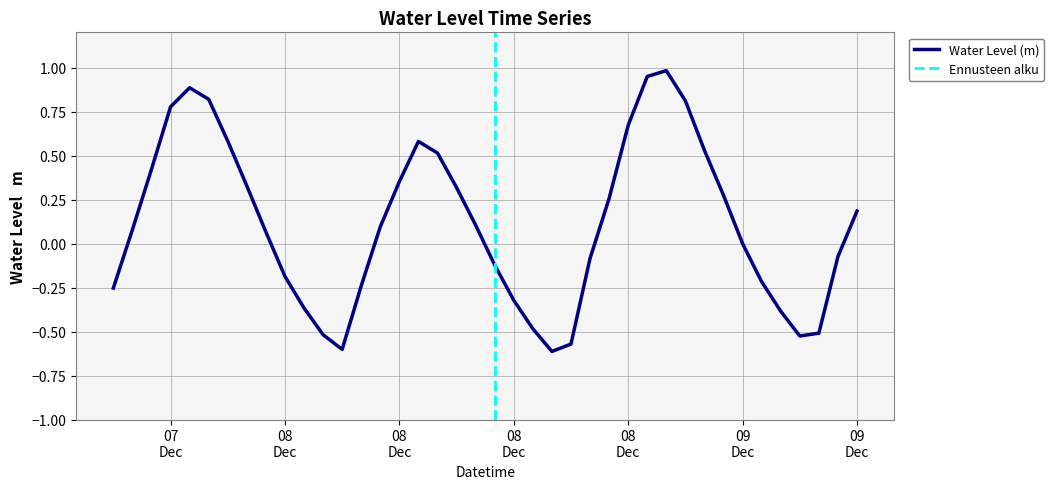

How many lines are shown in the chart?

1